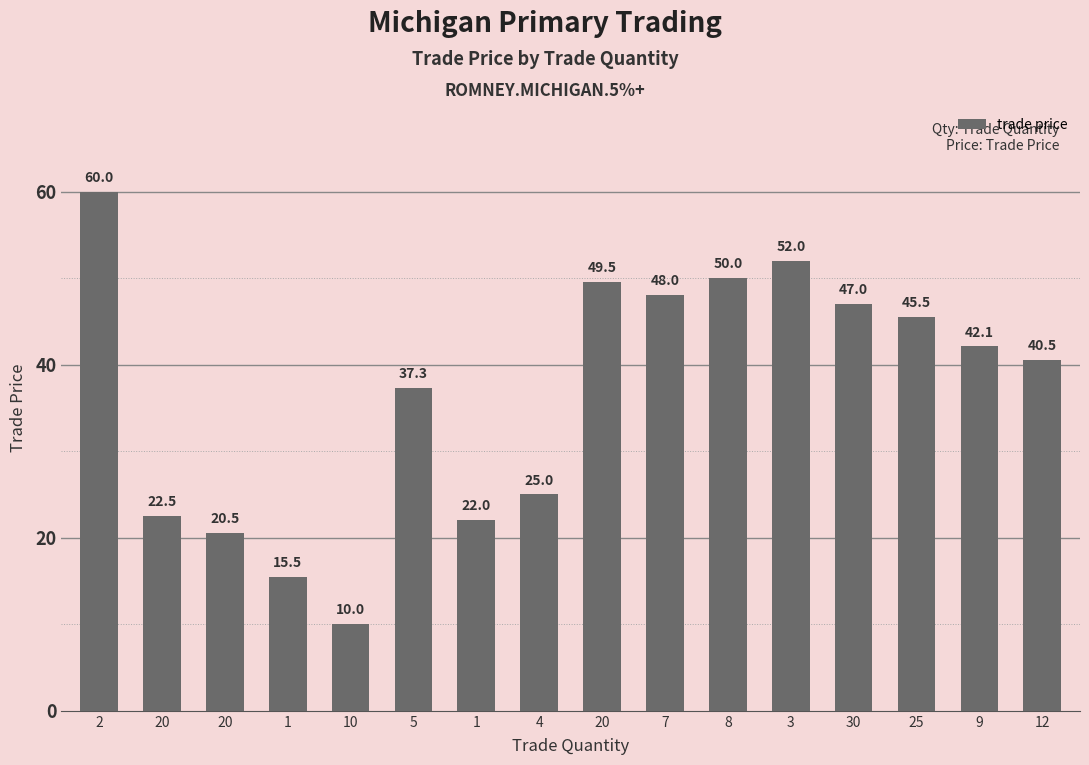

What is the smallest value displayed?

10.0